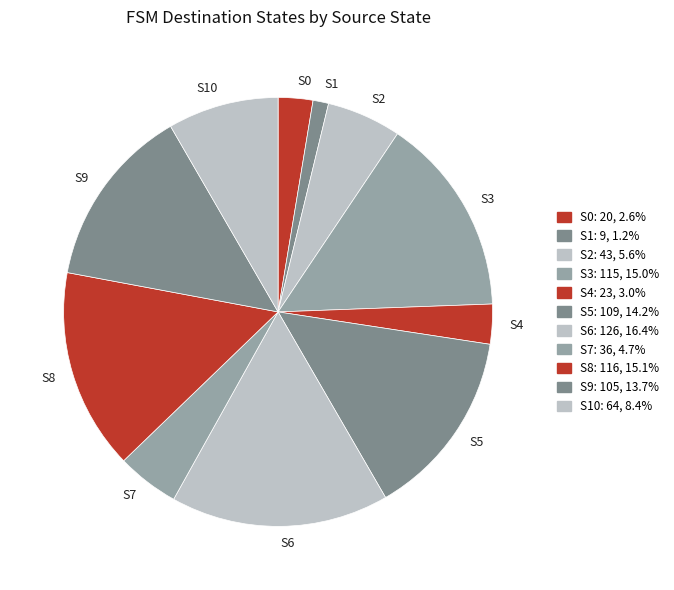

Which category has the biggest portion of the pie?

S6